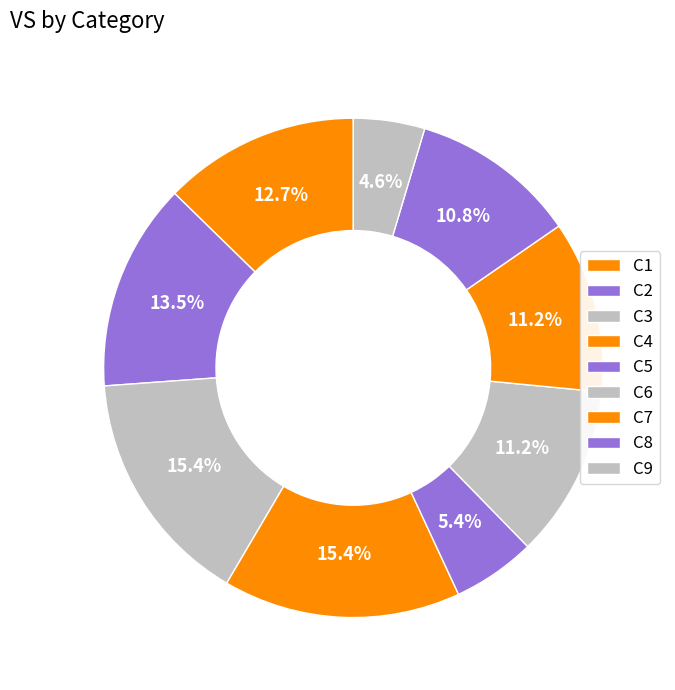

How many slices are in this pie chart?

9